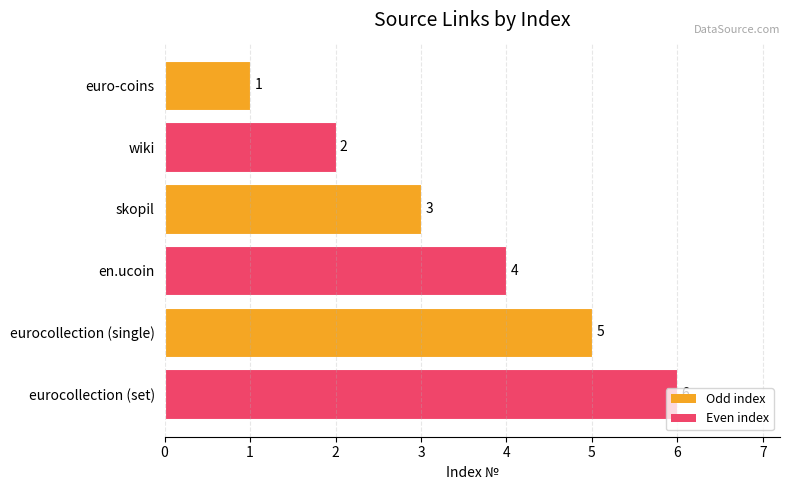

How many values are below 4?

3